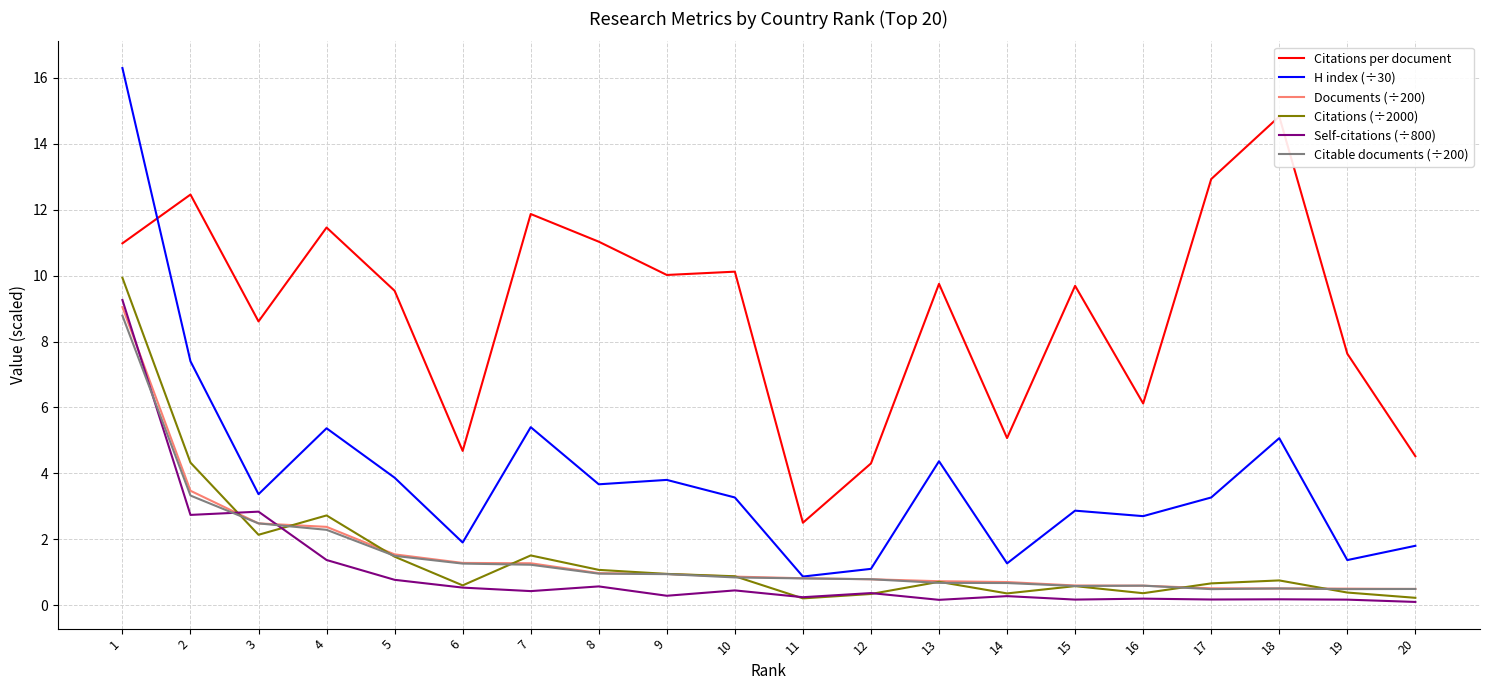

True or false: Citations per document and Citable documents (÷200) cross at least once.

False